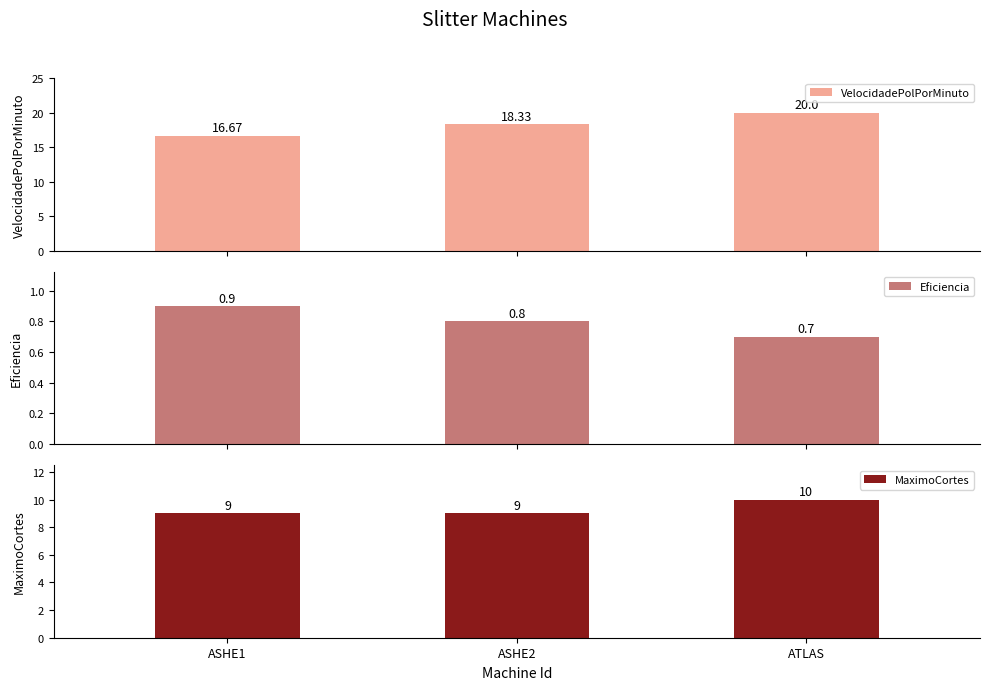

What is the total value across all series at ASHE1?

26.6